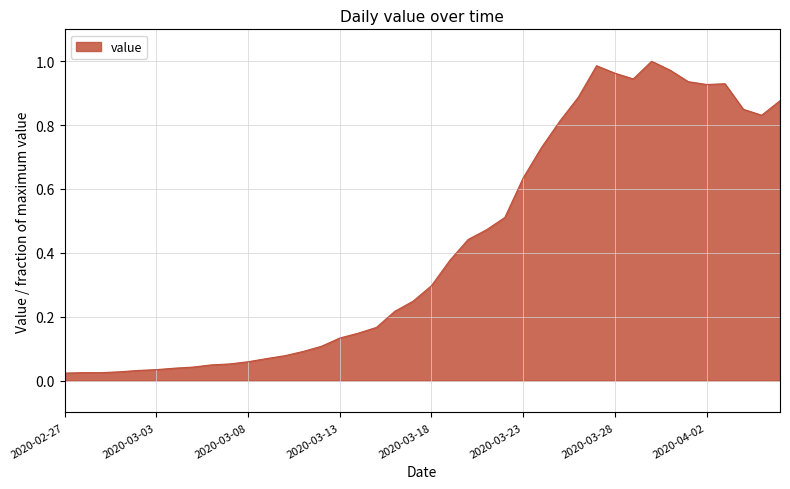

Does the chart have visible grid lines?

Yes